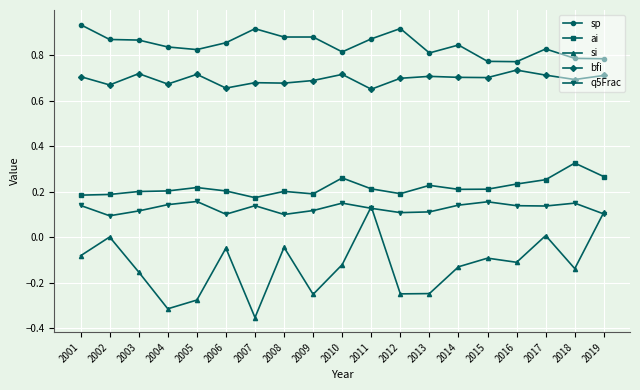

True or false: bfi has more than 1 points higher than both neighbors.

True